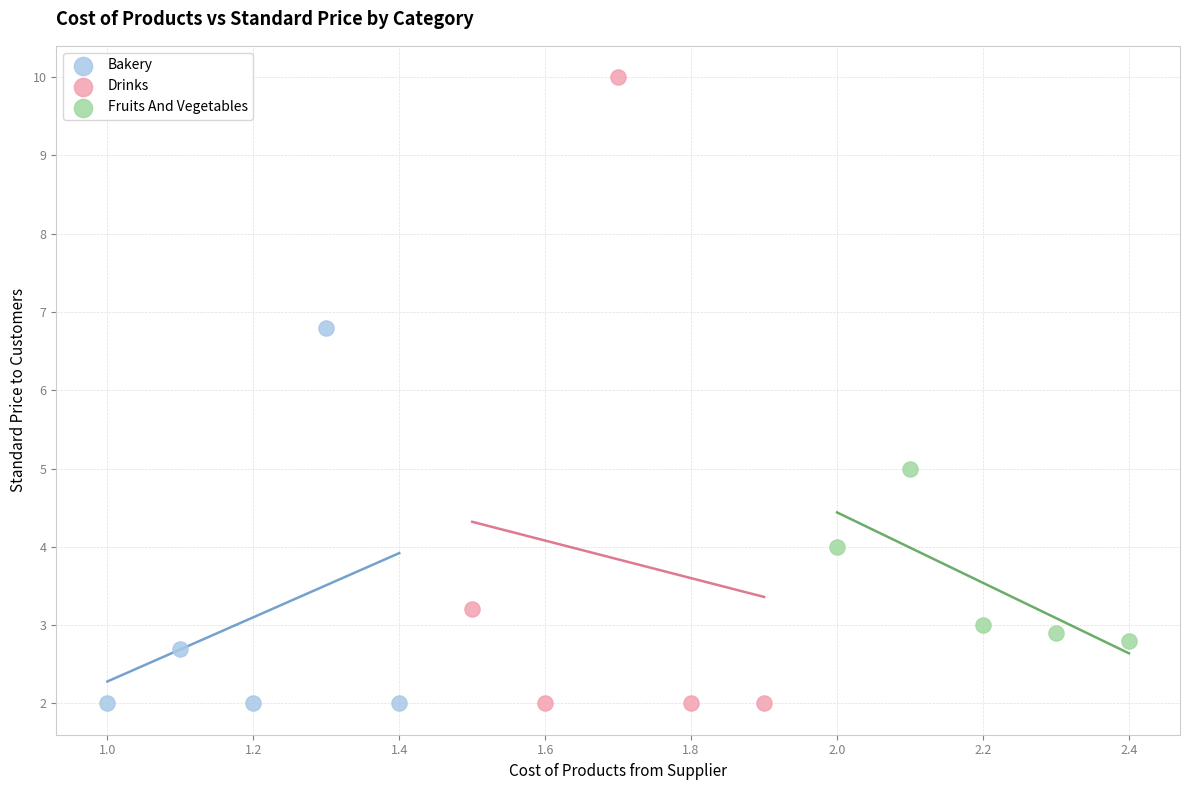

Which series has the largest Y range (max minus min)?

Drinks